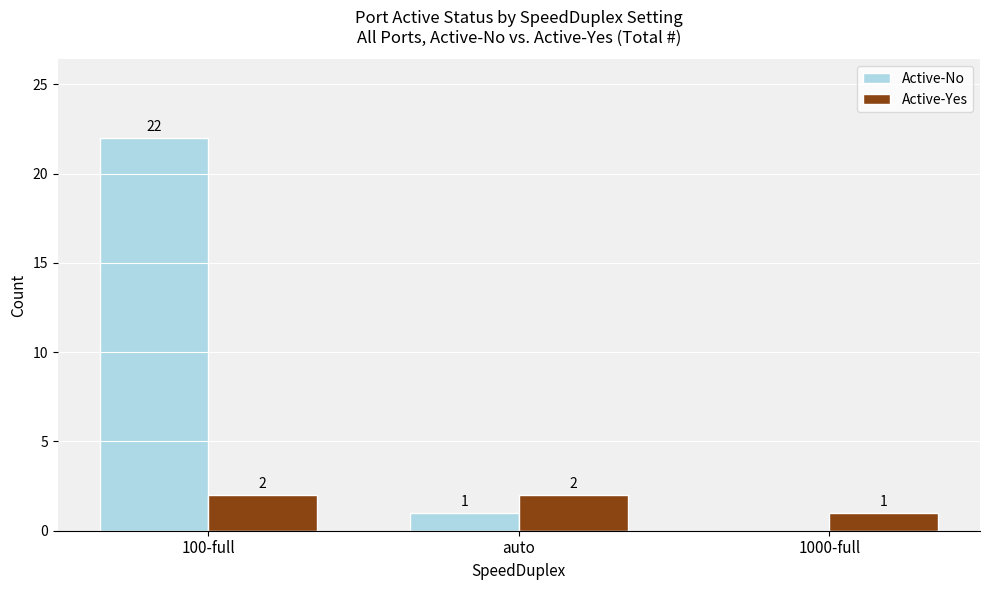

At which label does Active-No first exceed 1?

100-full